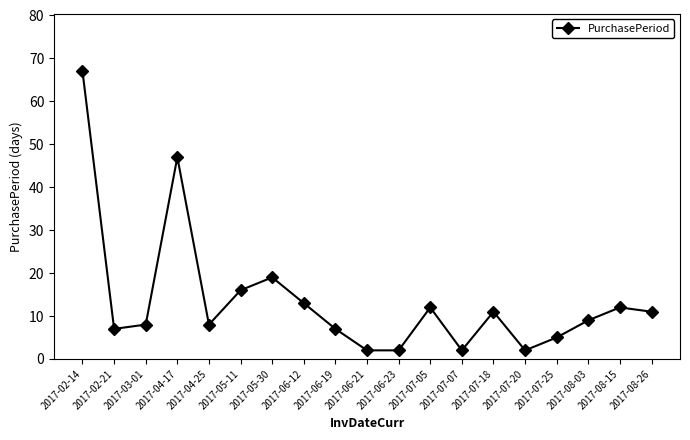

What position from the right is 2017-07-07?

7